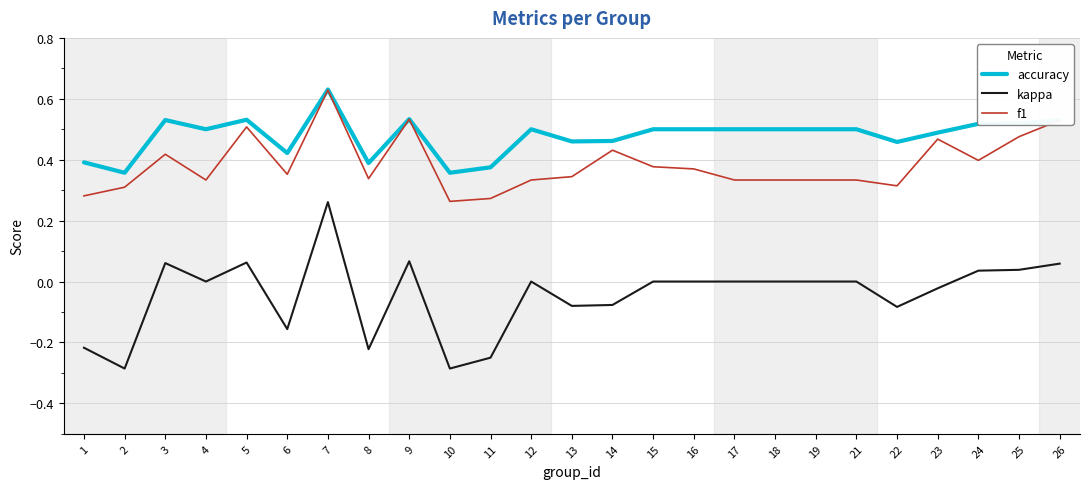

How many lines are shown in the chart?

3